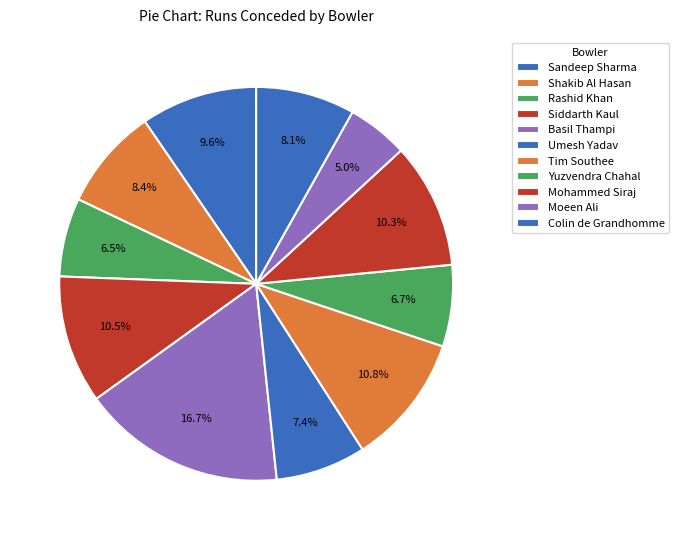

What percentage is NOT represented by Rashid Khan?

93.5%